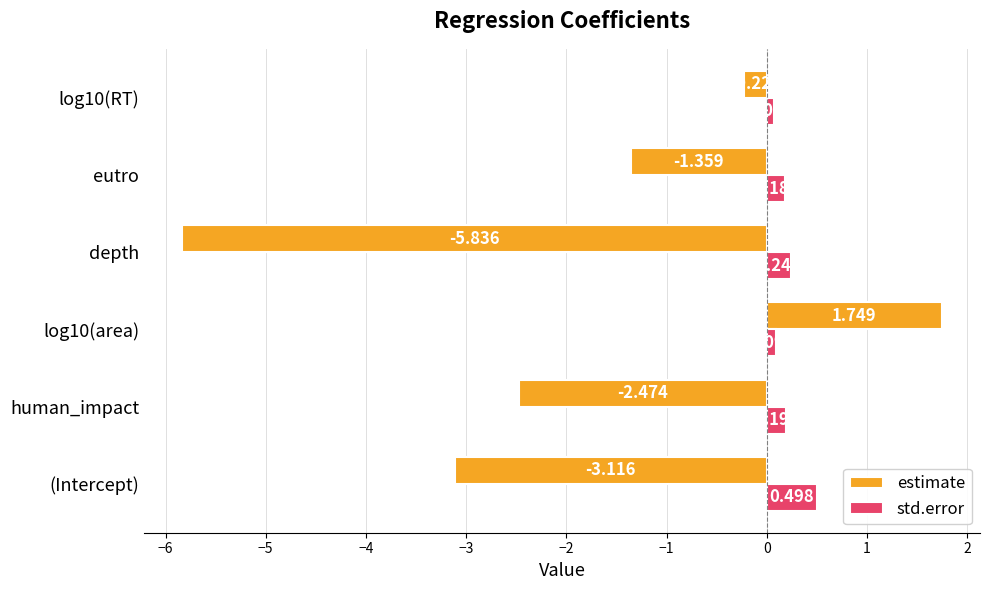

What is the sum of all estimate values?

-11.3